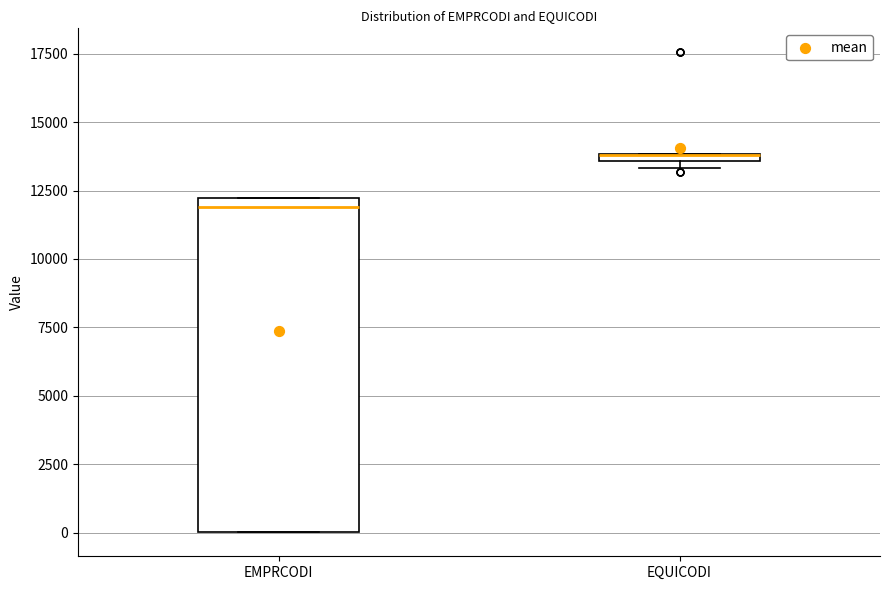

Comparing the boxes themselves (not the whiskers), which one is the tallest?

EMPRCODI